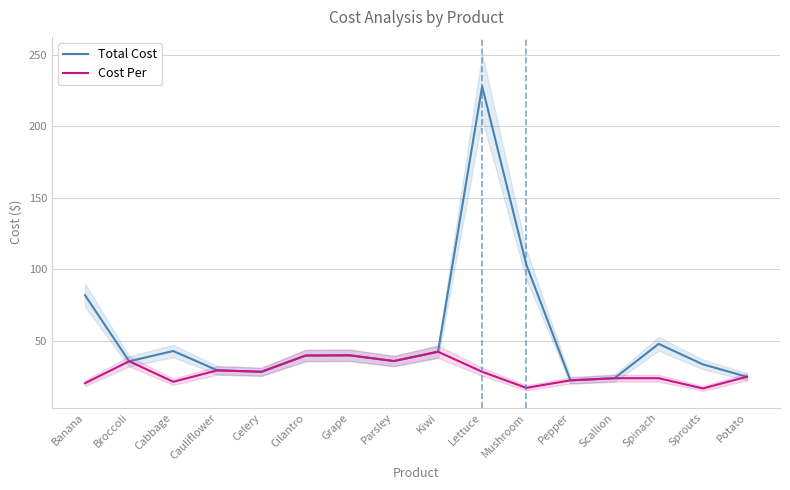

Reading left to right, extract all data points from this chart.

Total Cost: 82.0	35.9	43.0	29.5	28.5	39.9	40.0	36.0	42.5	228.0	103.5	22.5	24.0	48.0	33.7	25.0
Cost Per: 20.5	35.9	21.5	29.5	28.5	39.9	40.0	36.0	42.5	28.5	17.2	22.5	24.0	24.0	16.9	25.0